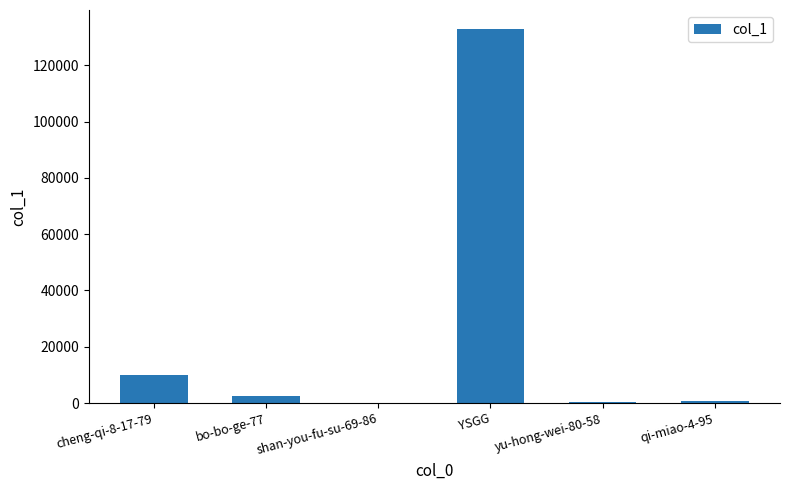

What is the change in value from YSGG to yu-hong-wei-80-58?

-132666